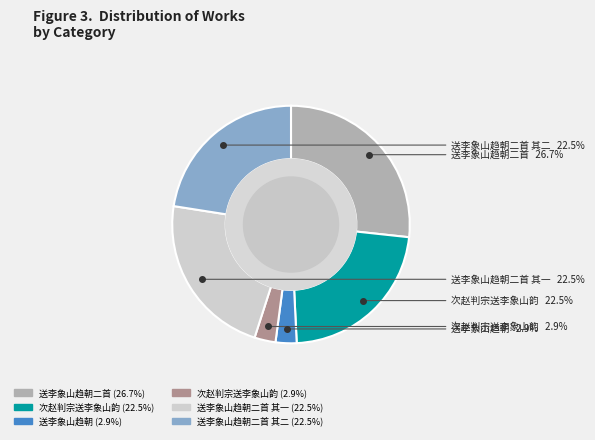

Is there a majority slice in this chart?

No